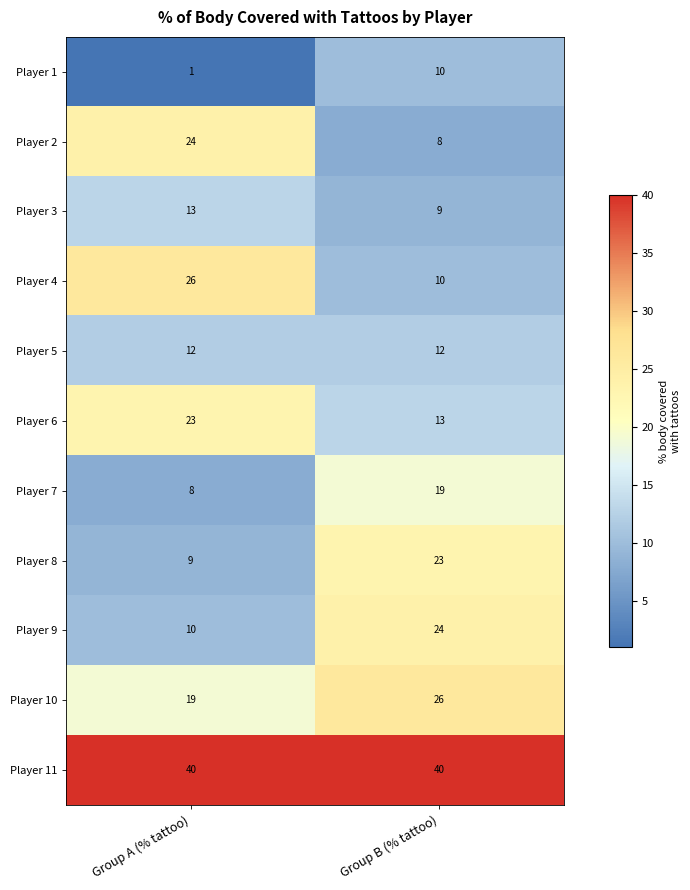

Rank the categories by Player 4 value from lowest to highest.

Group B (% tattoo), Group A (% tattoo)